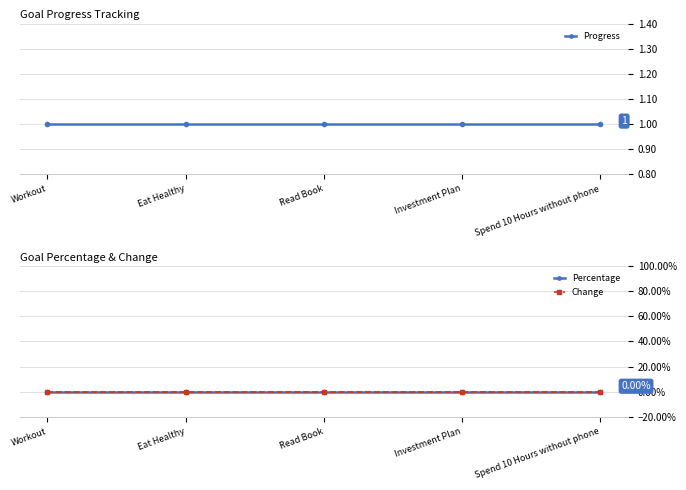

True or false: Percentage has a value of 0 at Investment Plan.

True